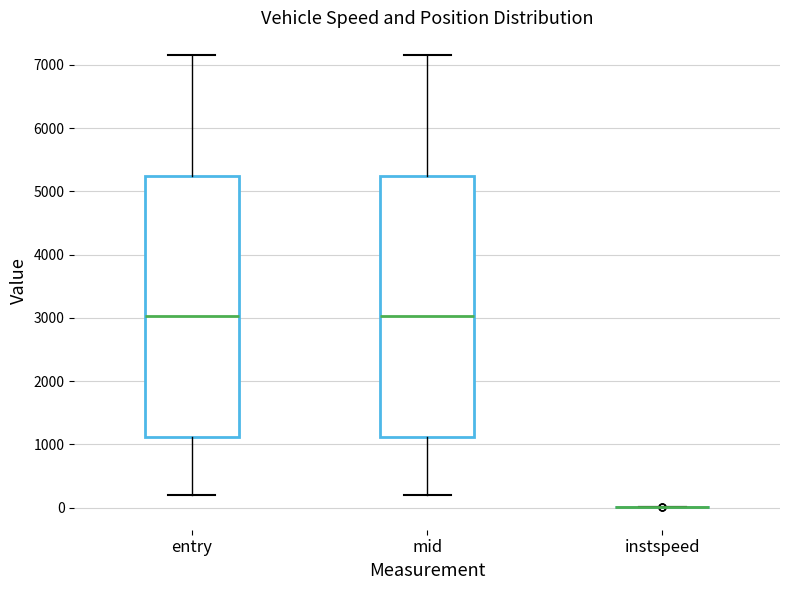

Reading left to right, read every box against the y-axis: the position of its median line, the range the box covers, and the ends of its whiskers. The values are not printed on the chart, so give them approximately, as read against the axis.

entry: median 3000, box 1100 to 5200, whiskers 200 to 7100
mid: median 3000, box 1100 to 5200, whiskers 200 to 7200
instspeed: box collapsed to a line at 0, whiskers 0 to 0